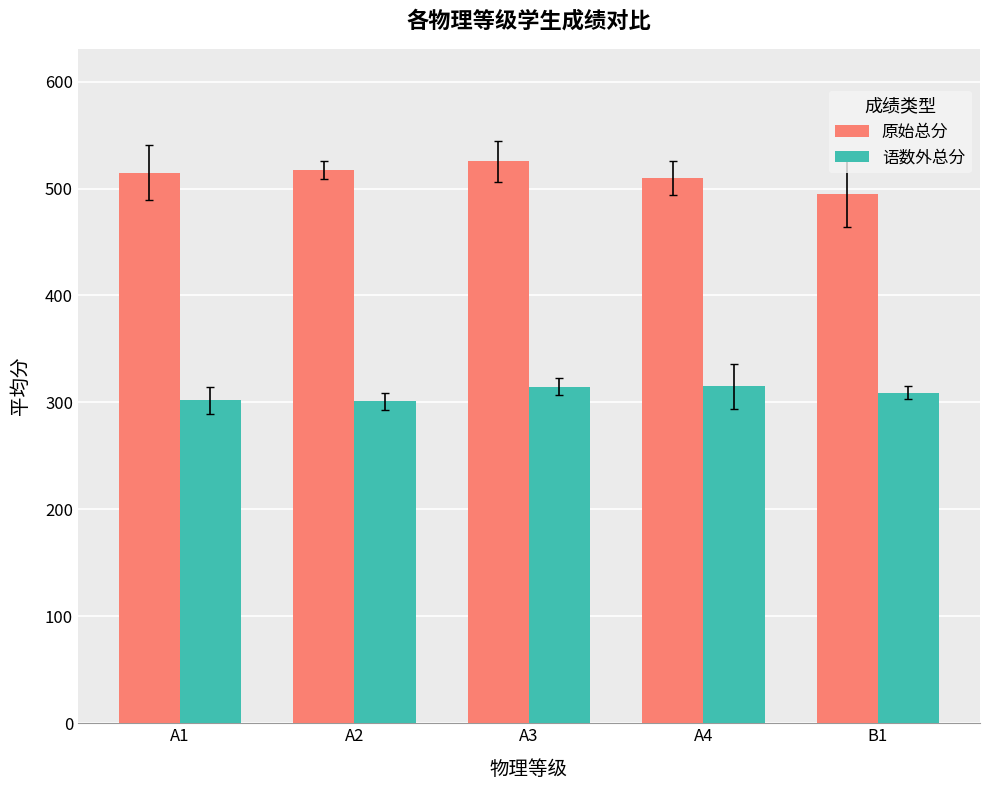

At which category is the sum across all series the highest?

A3